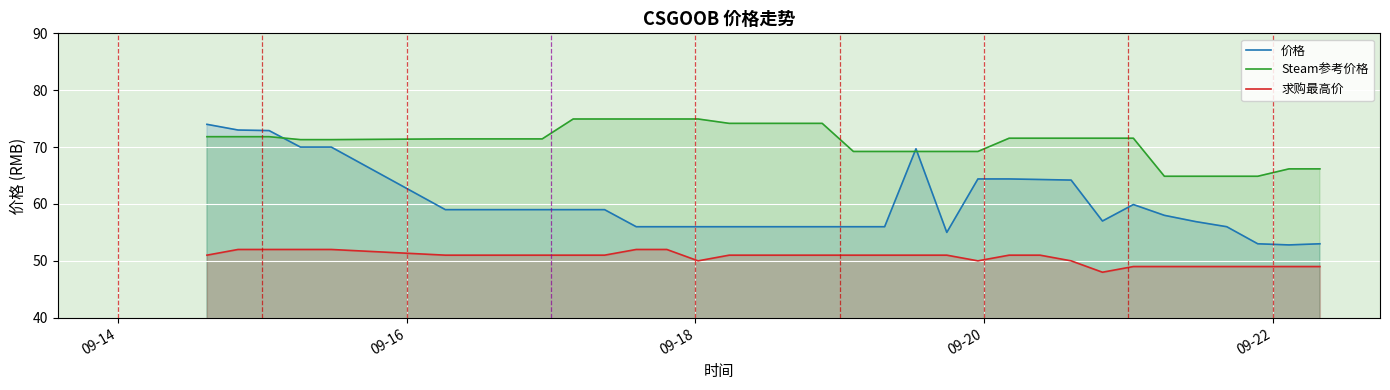

True or false: 求购最高价 and 价格 cross at least once.

False